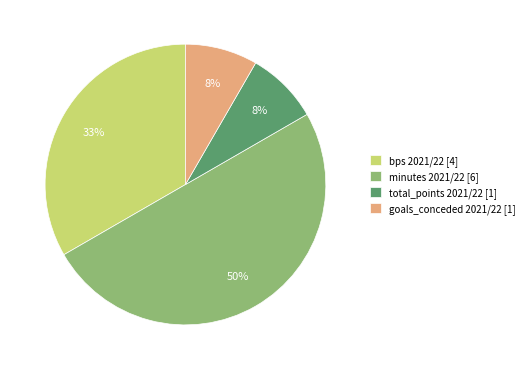

How many segments does this pie chart have?

4